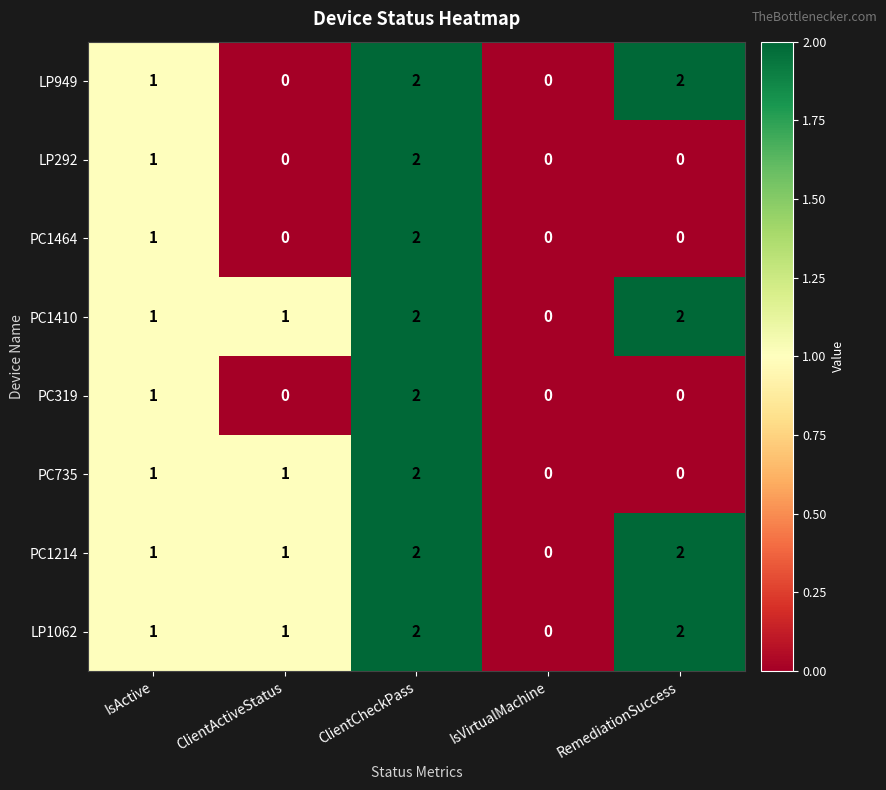

At which label is LP949 closest to 1?

IsActive